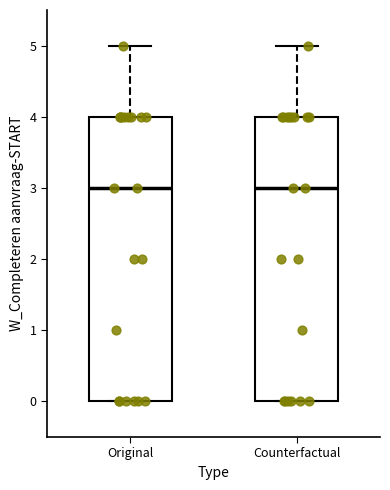

Where does the upper whisker of the box for Counterfactual end on the y-axis? The values are not printed on the chart, so give them approximately, as read against the axis.

5